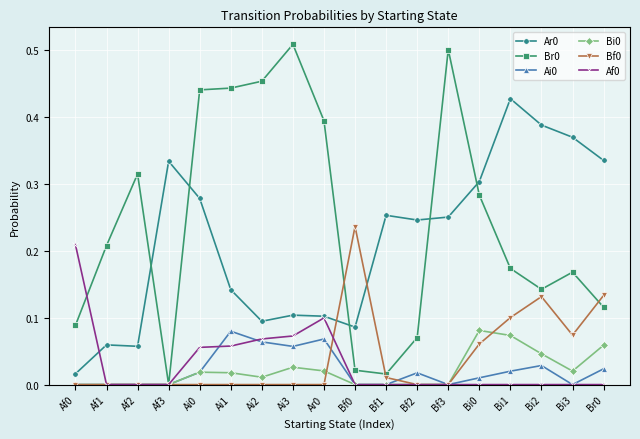

Is it true that Ar0 equals 0.5 at Ai0?

False